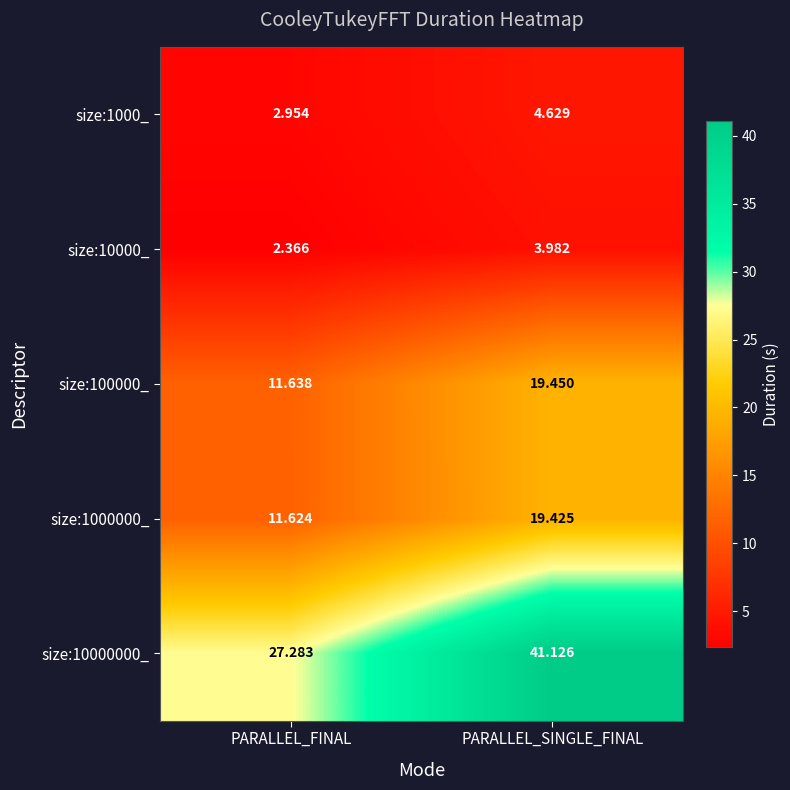

At which label does size:1000000_ reach its peak?

PARALLEL_SINGLE_FINAL